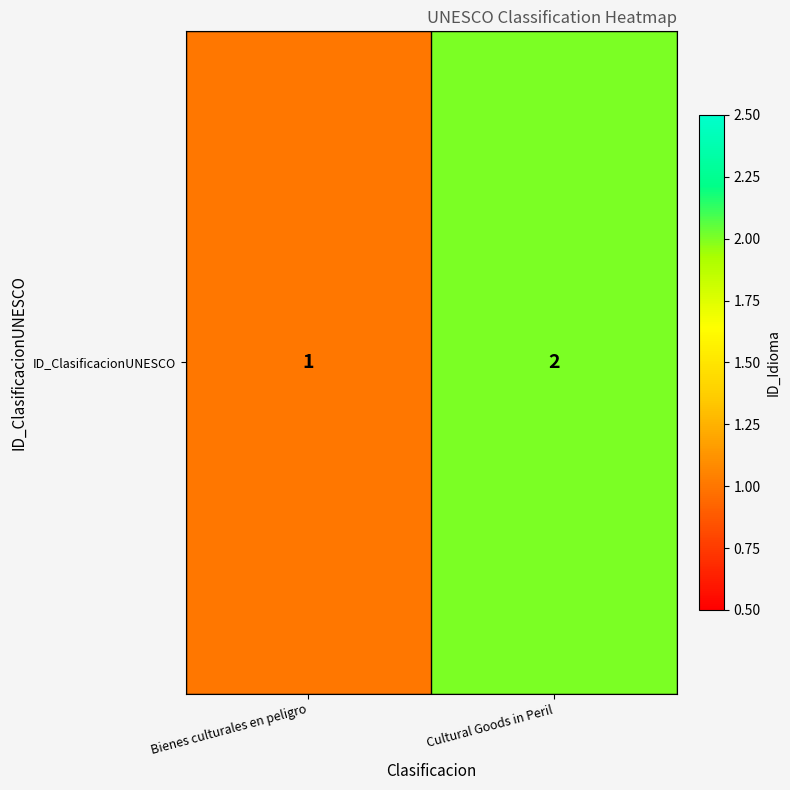

What is the sum of the values at Cultural Goods in Peril and Bienes culturales en peligro?

3